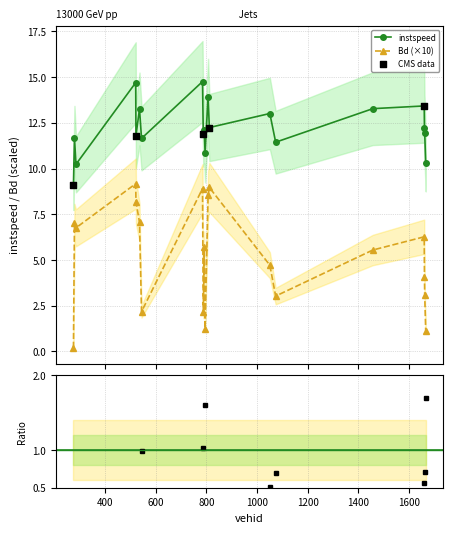

What is the lowest value of the instspeed series?

9.1